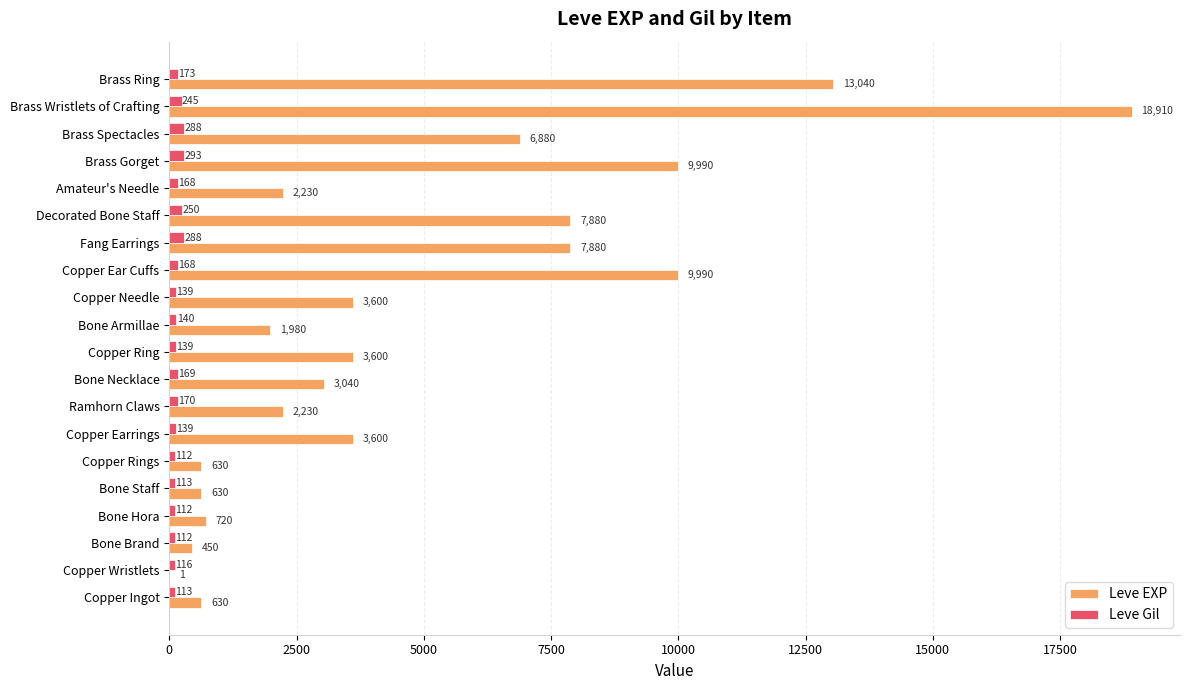

Is it true that Leve EXP equals 5217 at Bone Necklace?

False